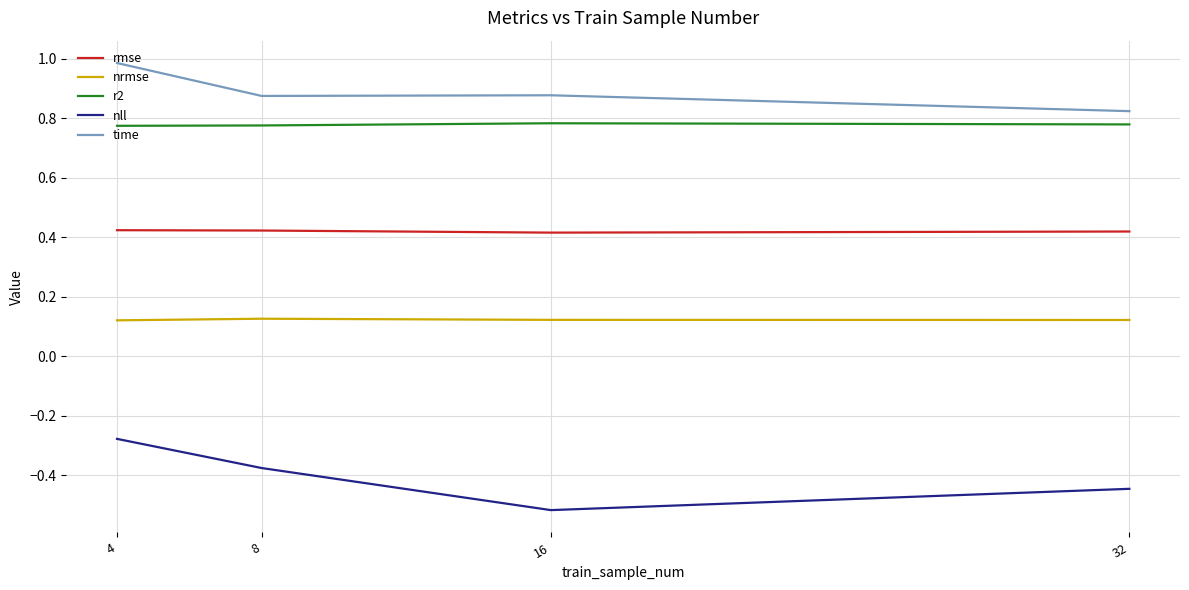

True or false: nll and r2 cross at least once.

False